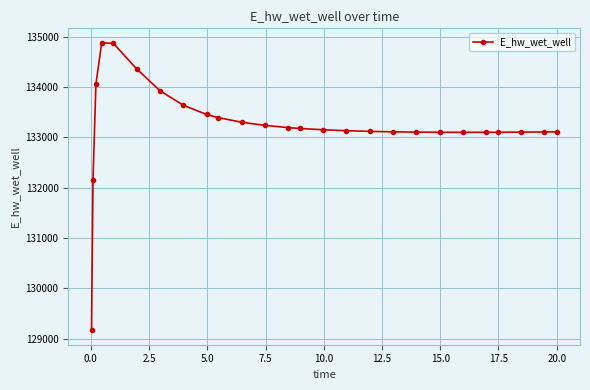

Does the chart display data point markers on the line(s)?

Yes